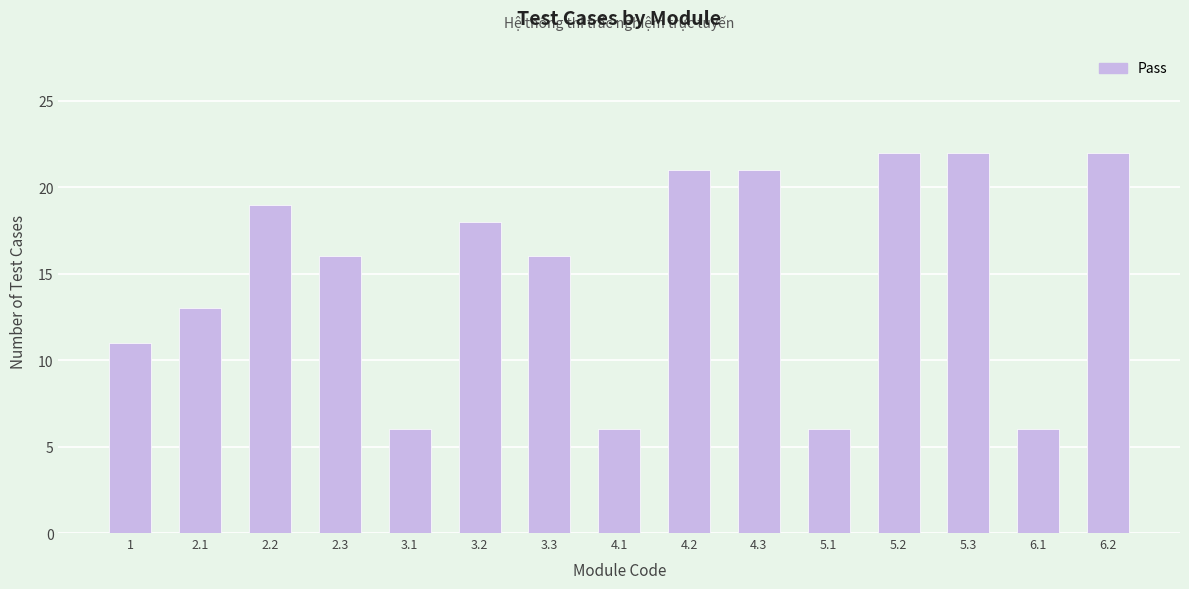

Does the chart contain stacked bars?

No